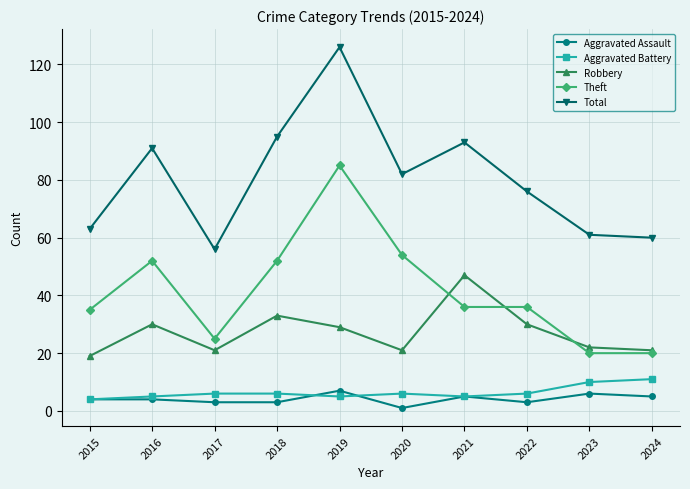

True or false: Theft has more than 0 points higher than both neighbors.

True